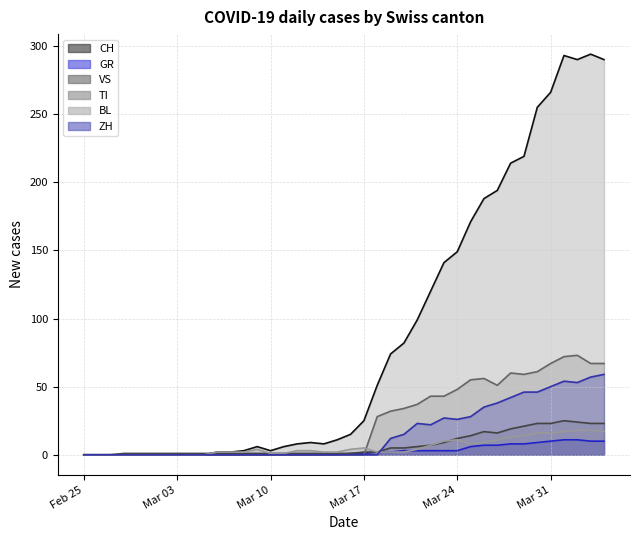

What is the value of the ZH point at the 31st from the left?

35